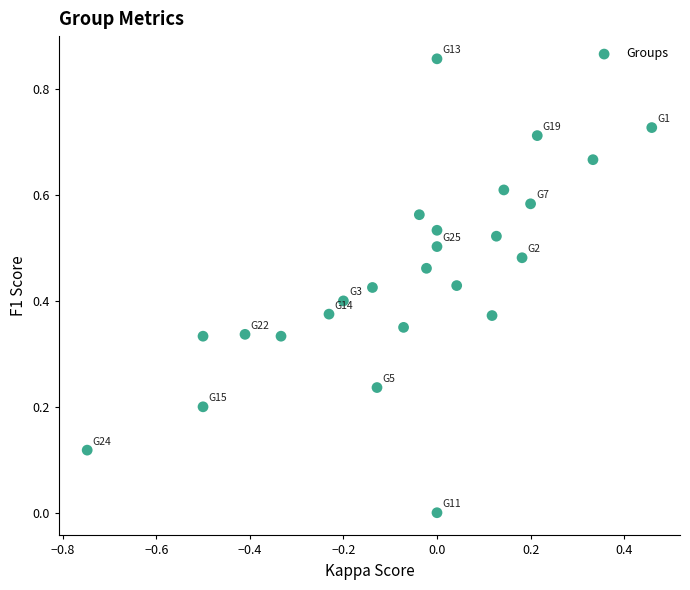

What is the range of X values (max minus min)?

1.2